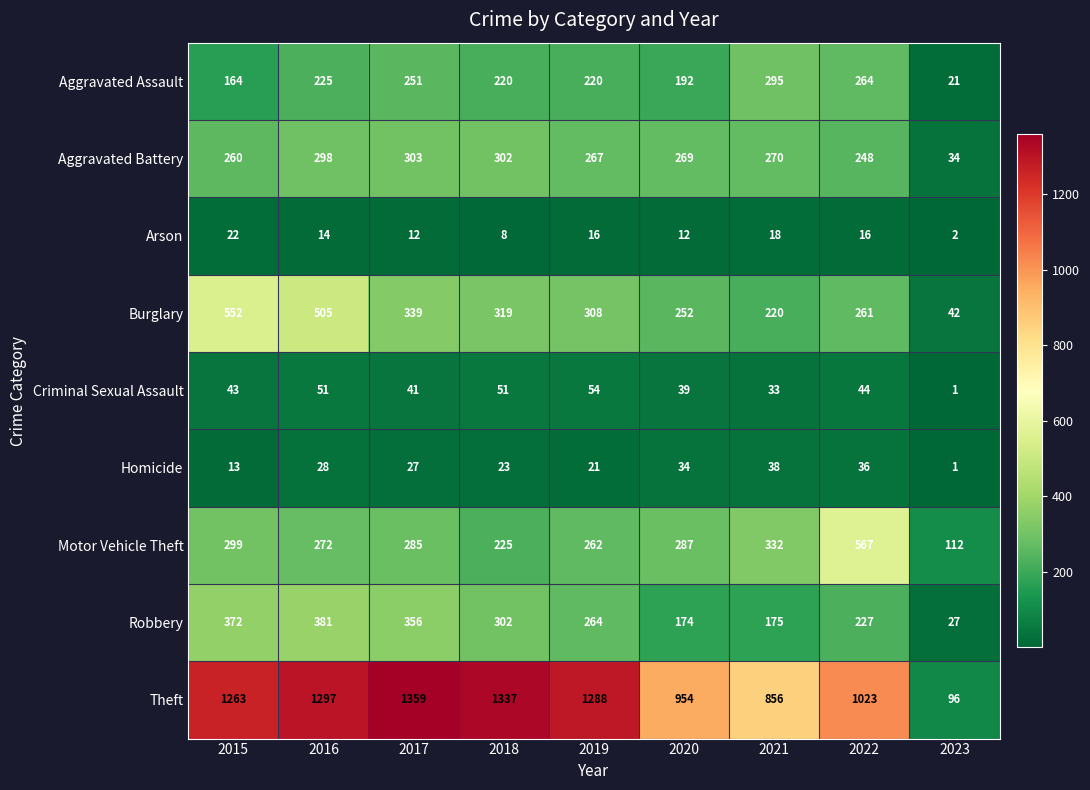

True or false: Aggravated Battery has a value of 140 at 2022.

False